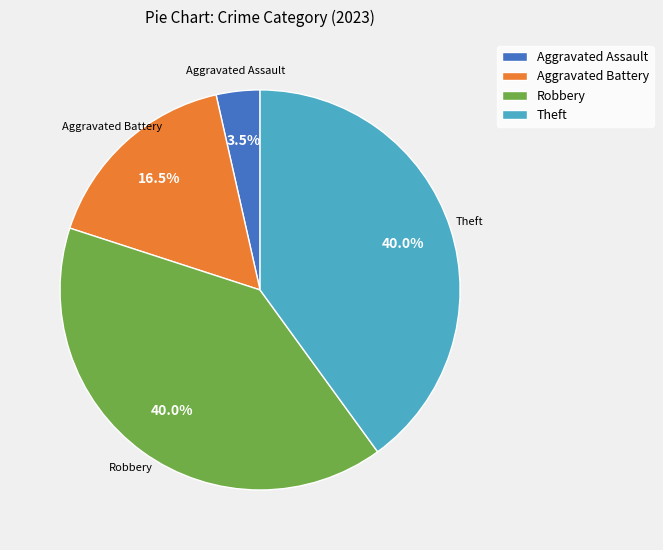

Which category has the smallest portion of the pie?

Aggravated Assault